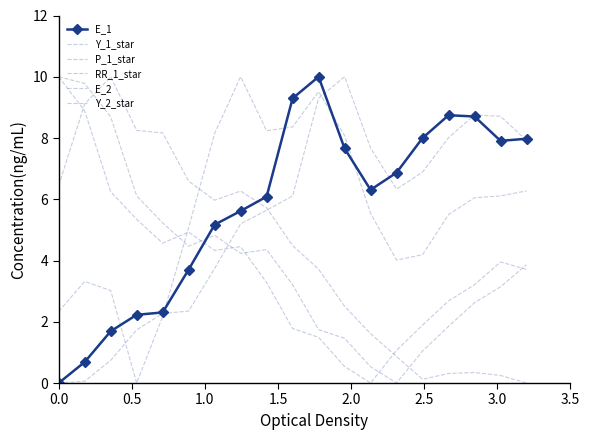

How many lines are shown in the chart?

6